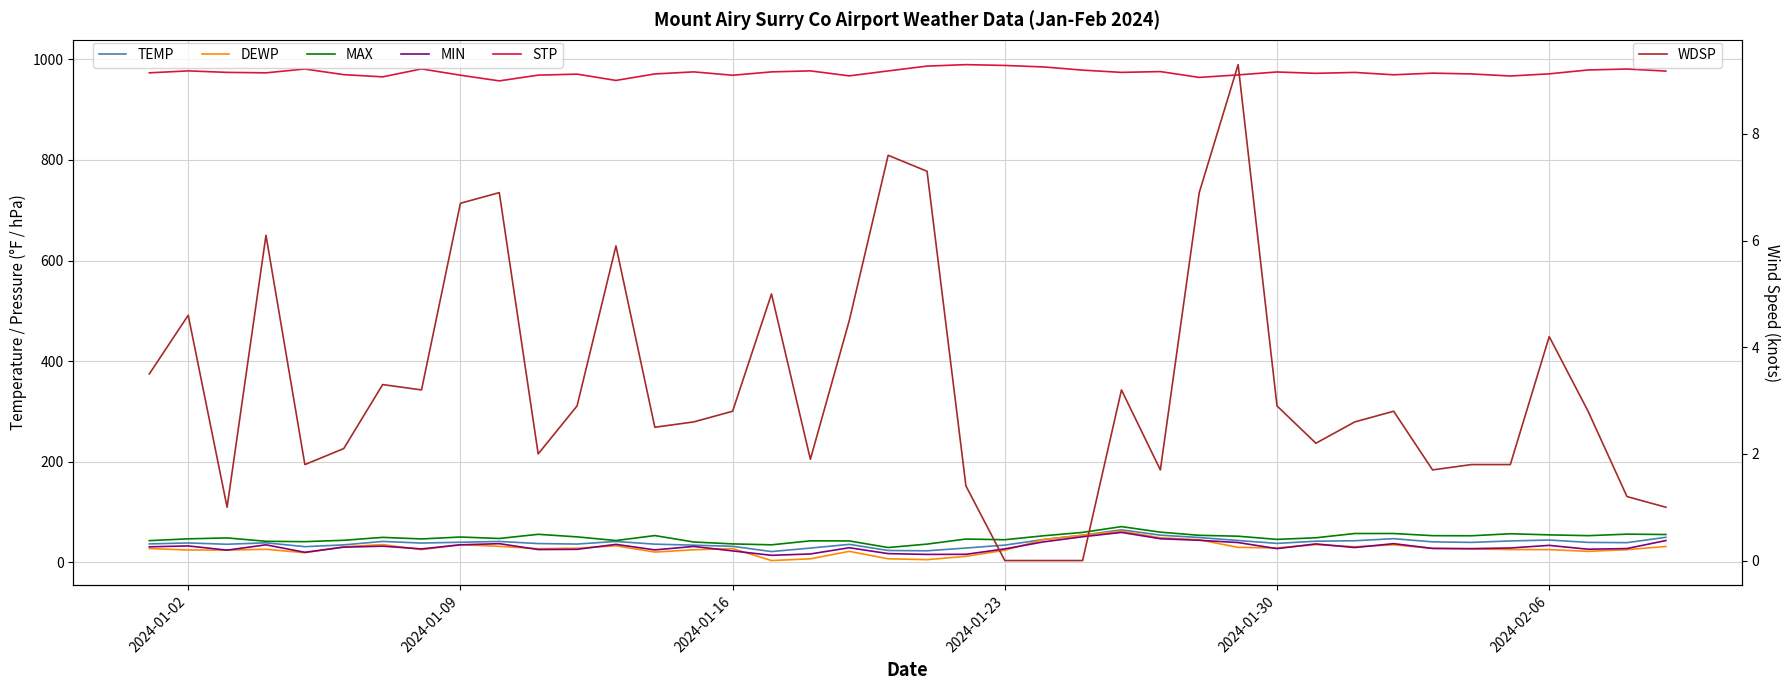

True or false: MAX and MIN intersect in this chart.

False